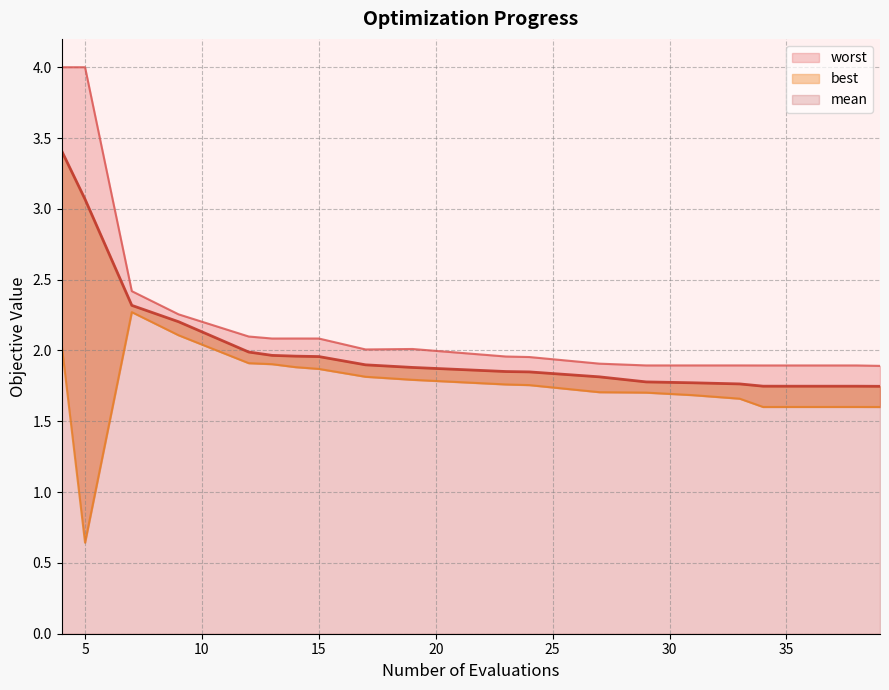

How many distinct data groups are displayed?

3